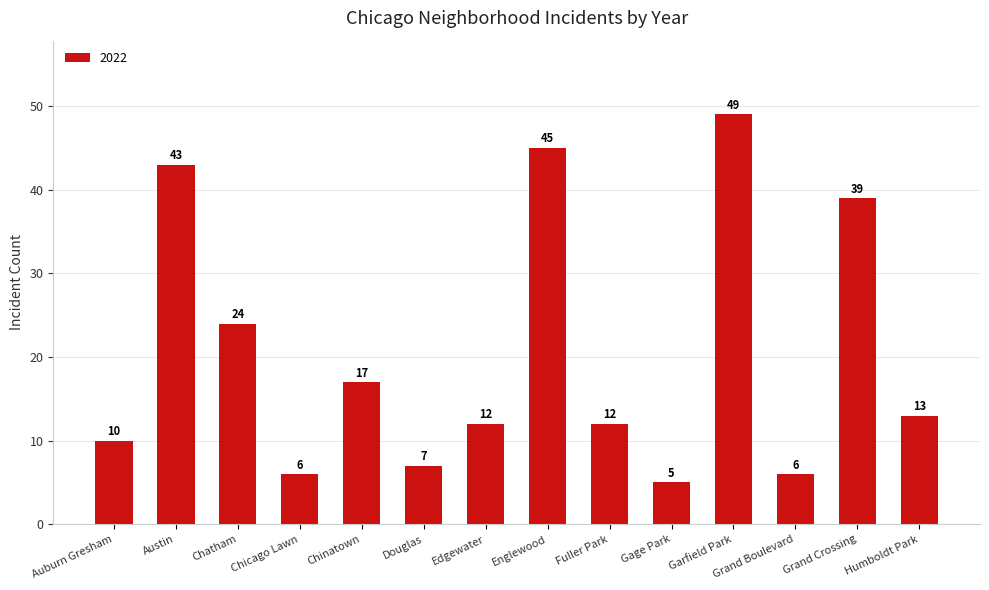

What is the change in value from Auburn Gresham to Englewood?

+35